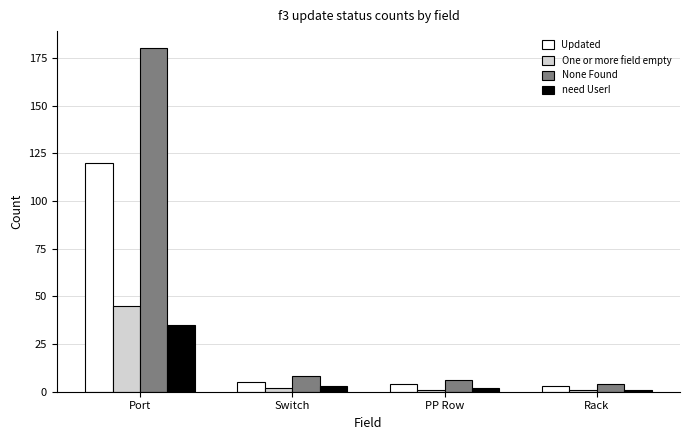

Does the chart contain stacked bars?

No